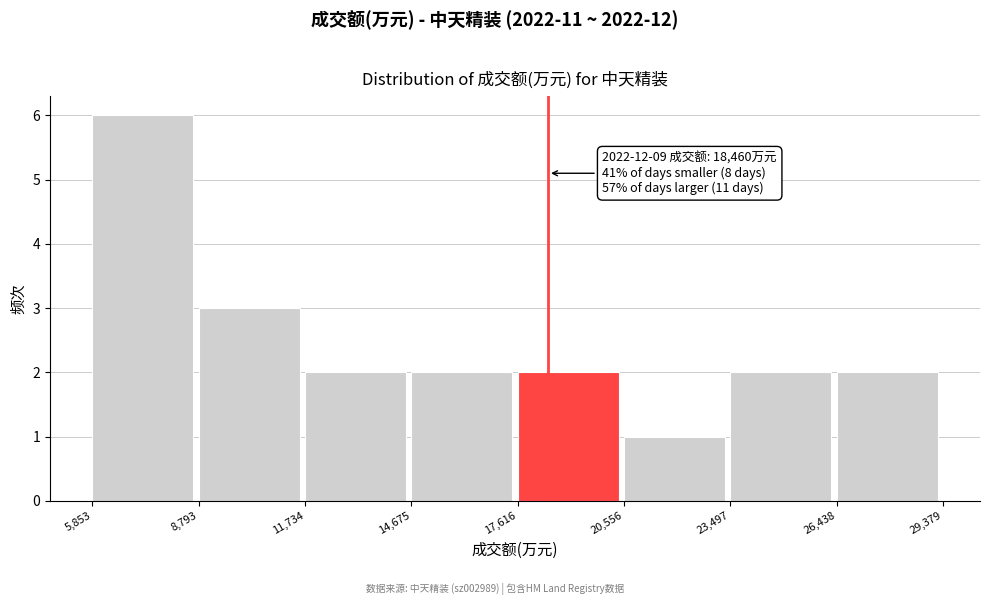

Over which range of the x-axis is the bar tallest?

5,853 to 8,793